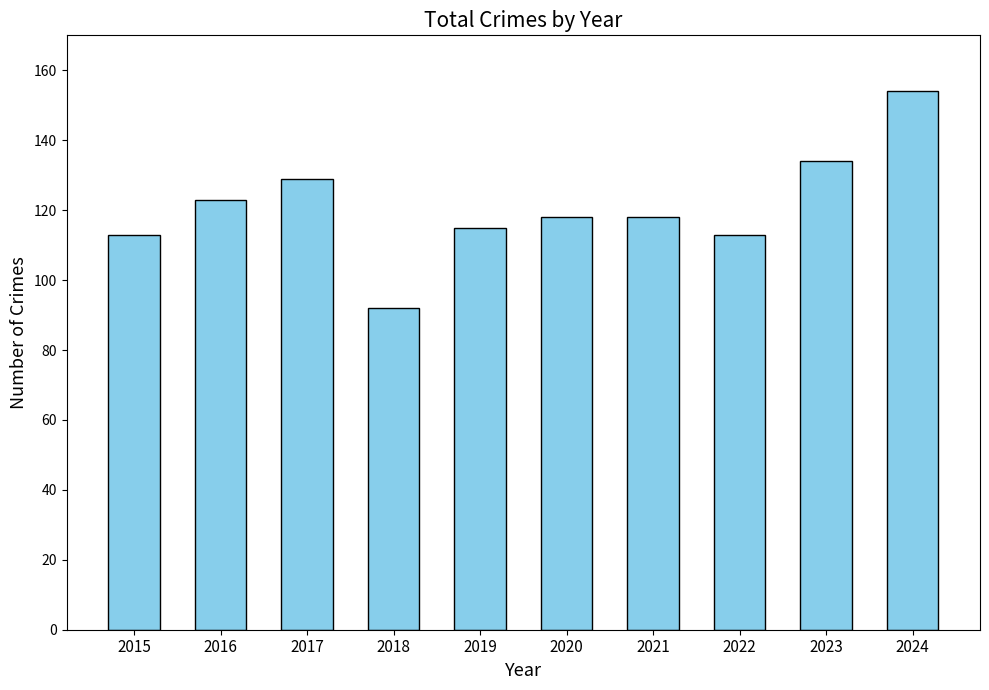

Reading left to right, what are all the values shown in this chart?

113	123	129	92	115	118	118	113	134	154